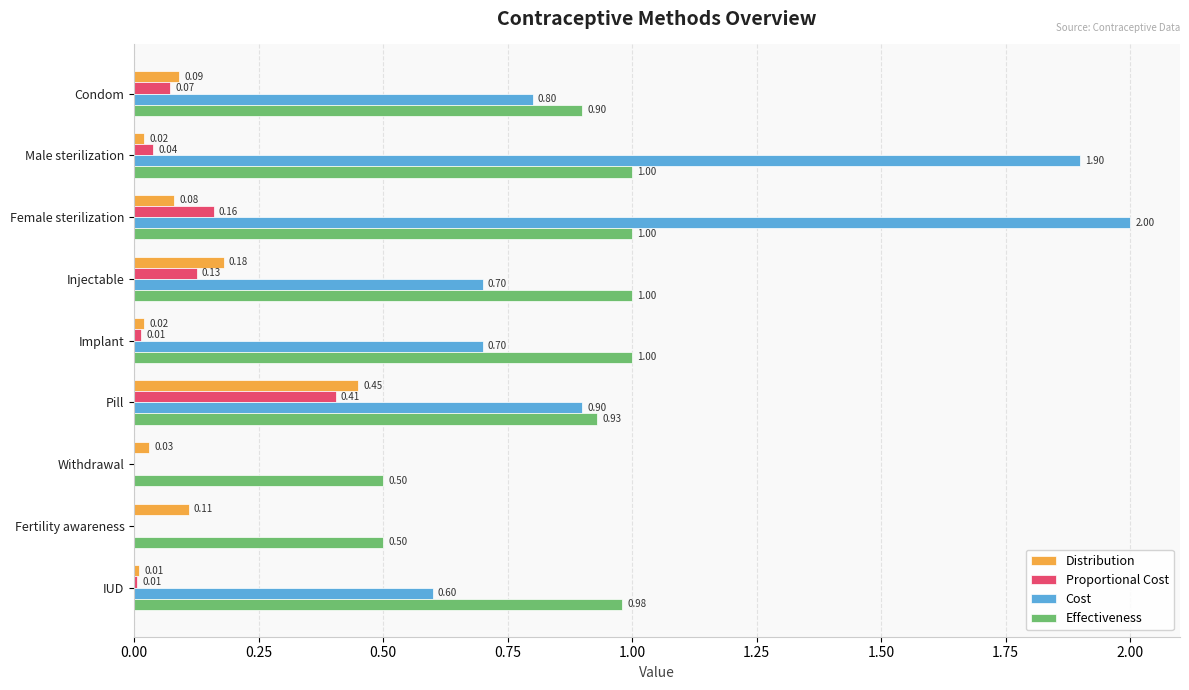

Is the value of Distribution at IUD greater than the value of Effectiveness at Fertility awareness?

No